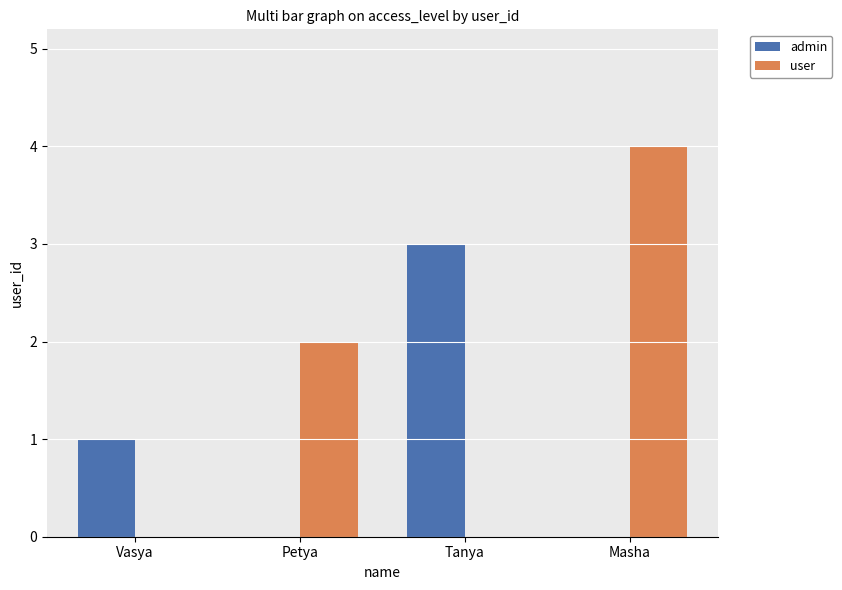

Which series has the largest total across all categories?

user